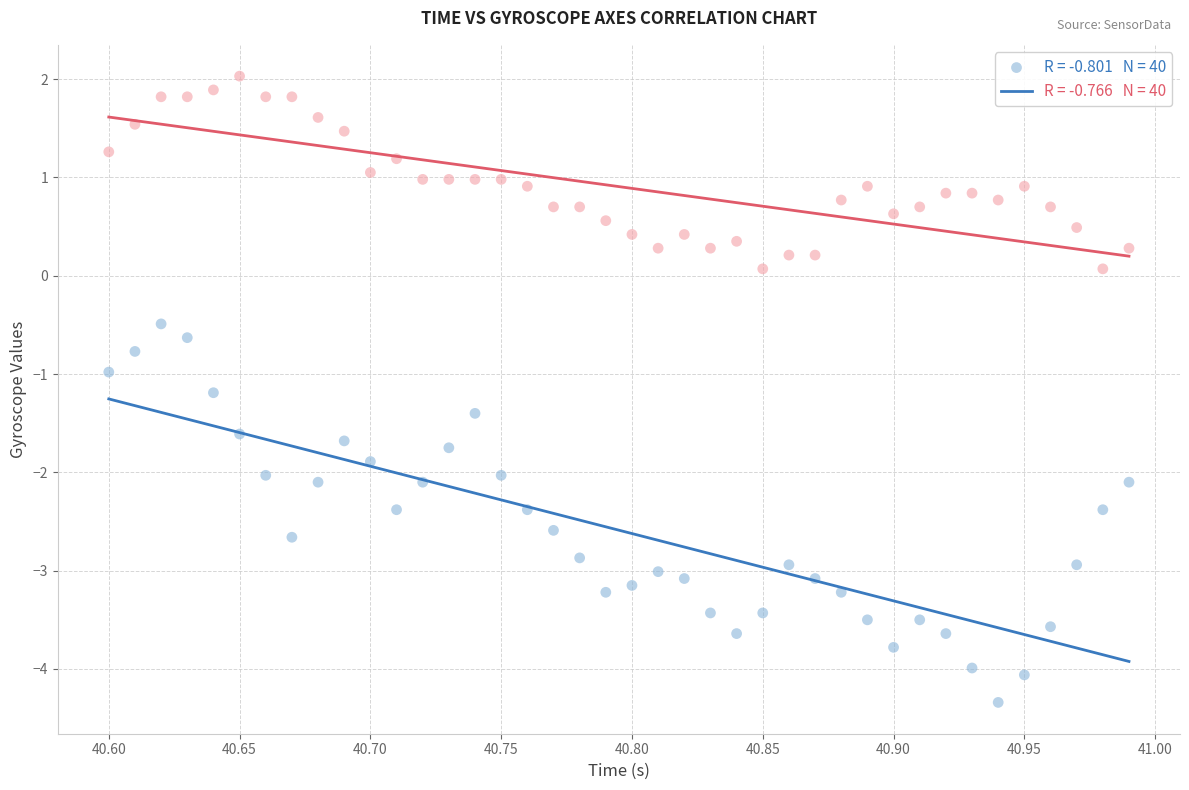

Across all data points, what is the range of X values (max minus min)?

0.4